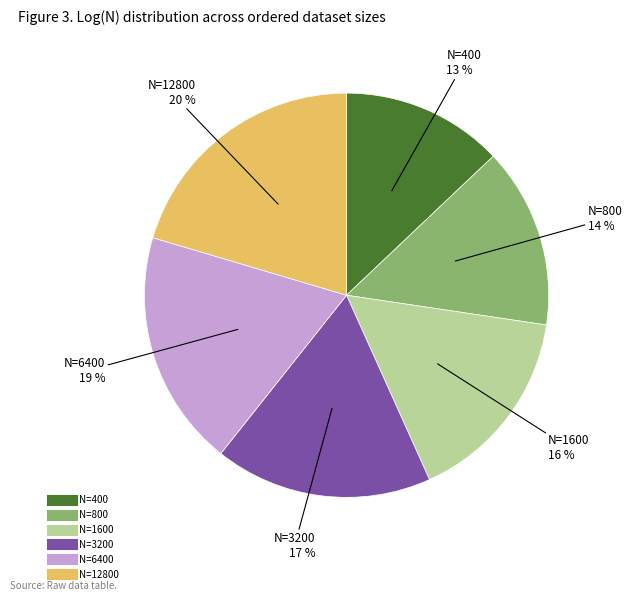

What is the largest slice in the pie chart?

N=12800